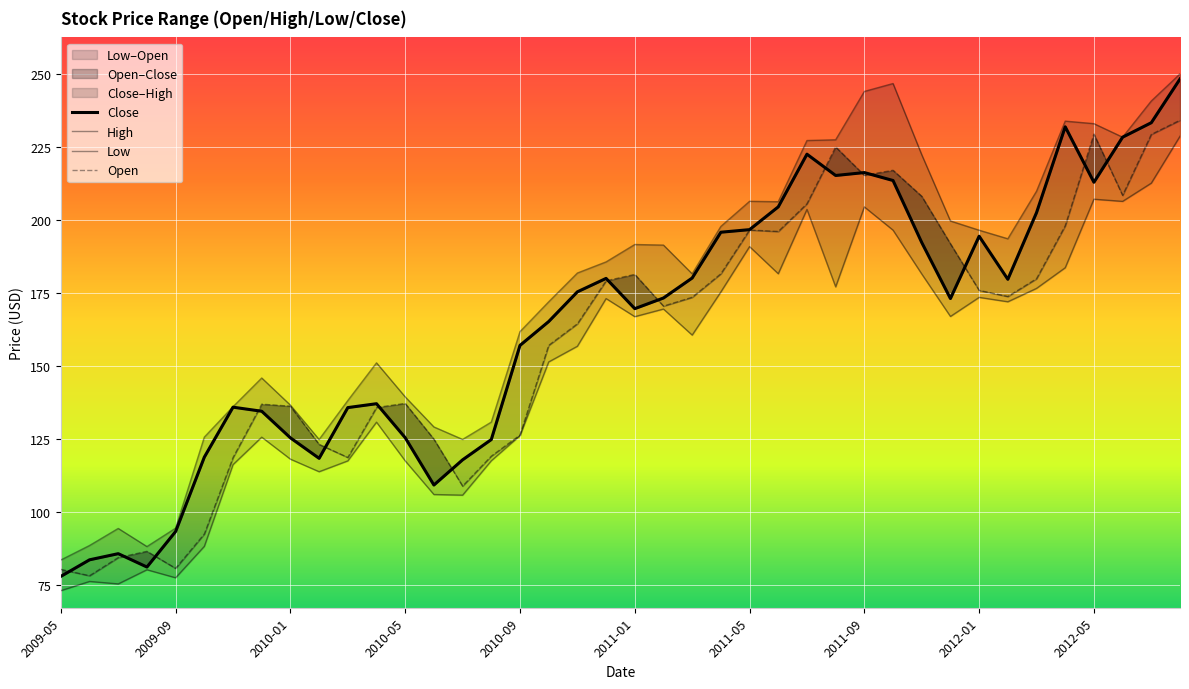

What is the average value of the Open series?

159.5